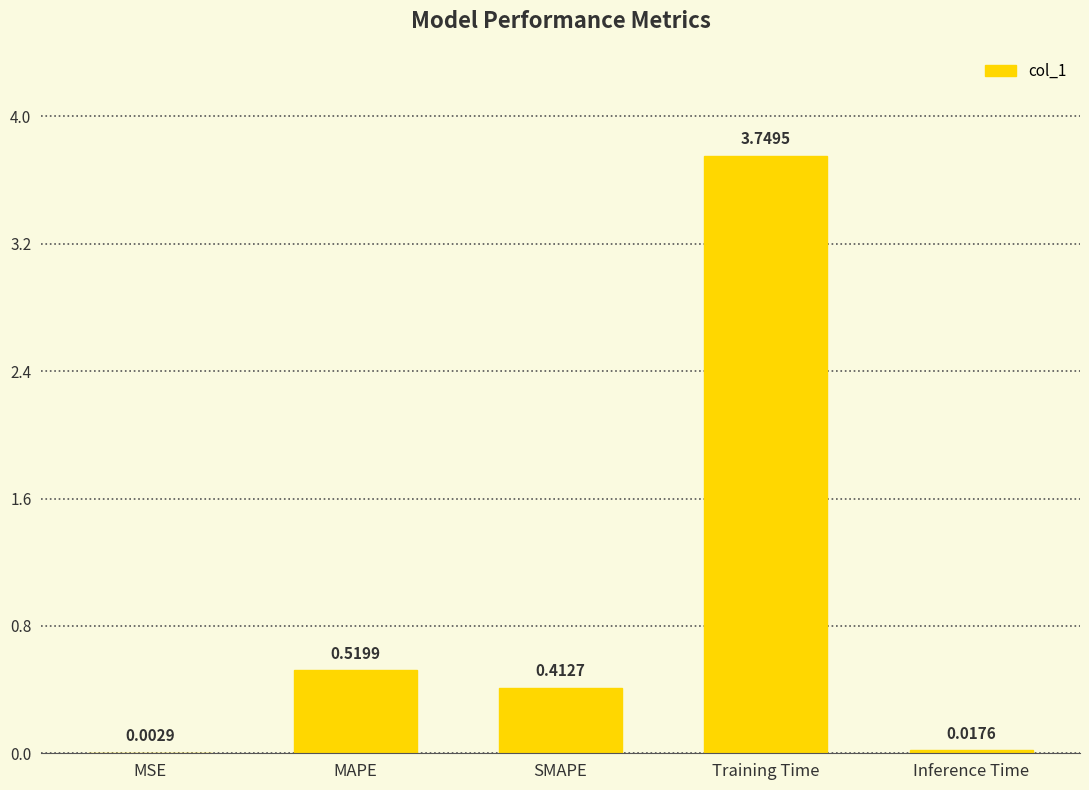

Which label corresponds to the largest value in the chart?

Training Time